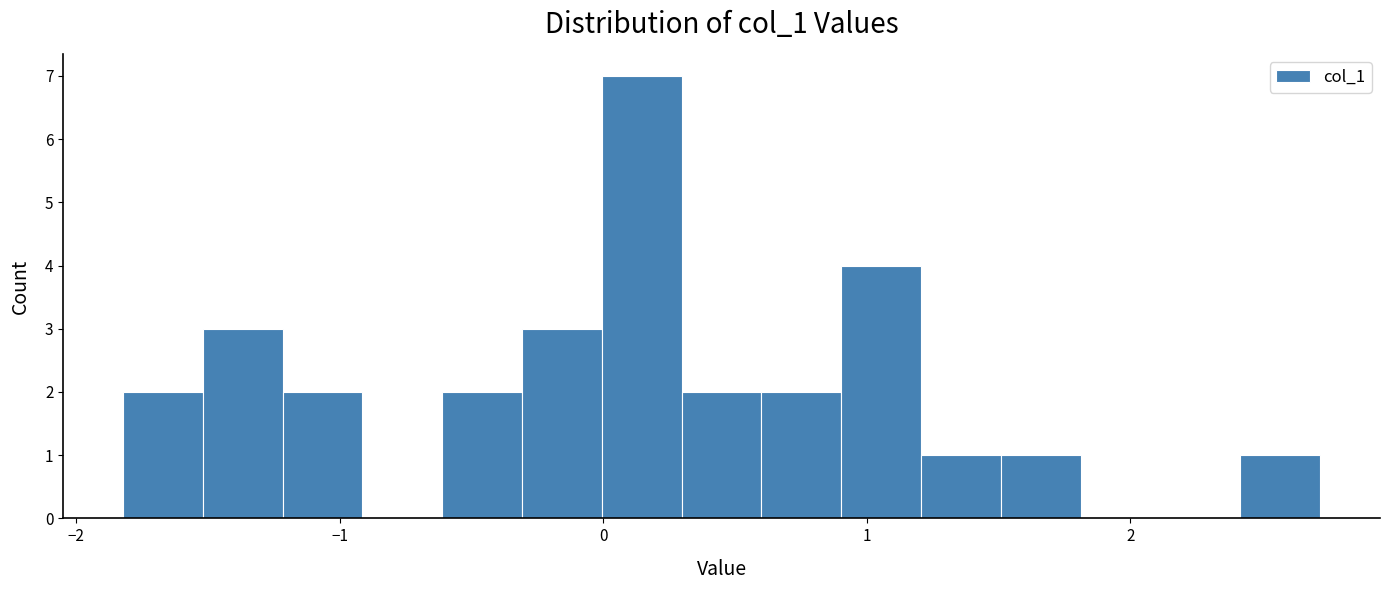

Read against the x-axis, roughly where is the centre of the tallest bar?

0.1